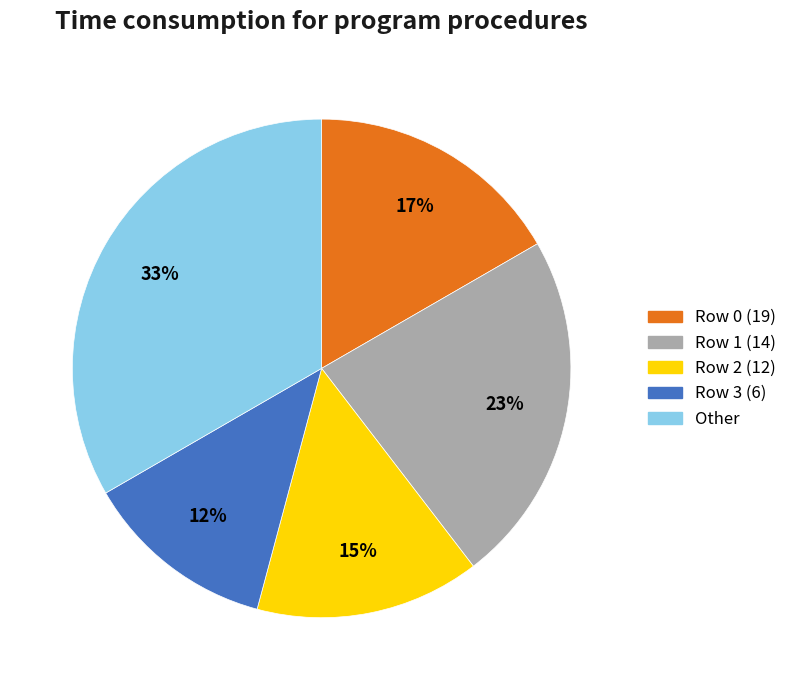

To the nearest percent, what is the difference between the largest and smallest slice percentages?

21%